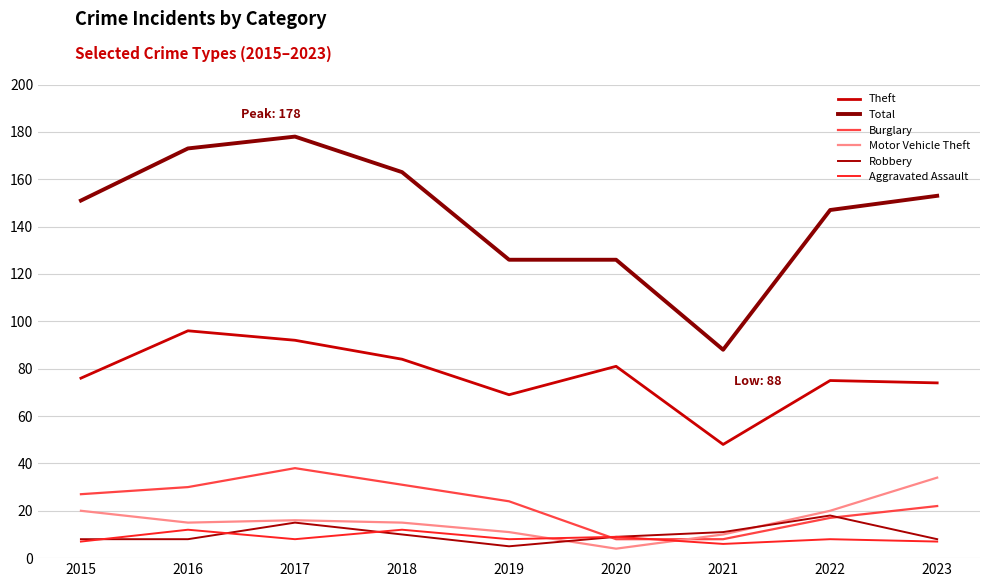

How many lines are shown in the chart?

6